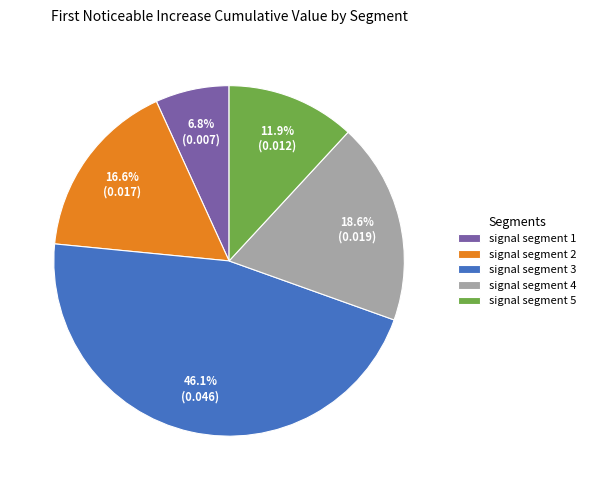

To the nearest percent, what portion does signal segment 5 represent?

12%